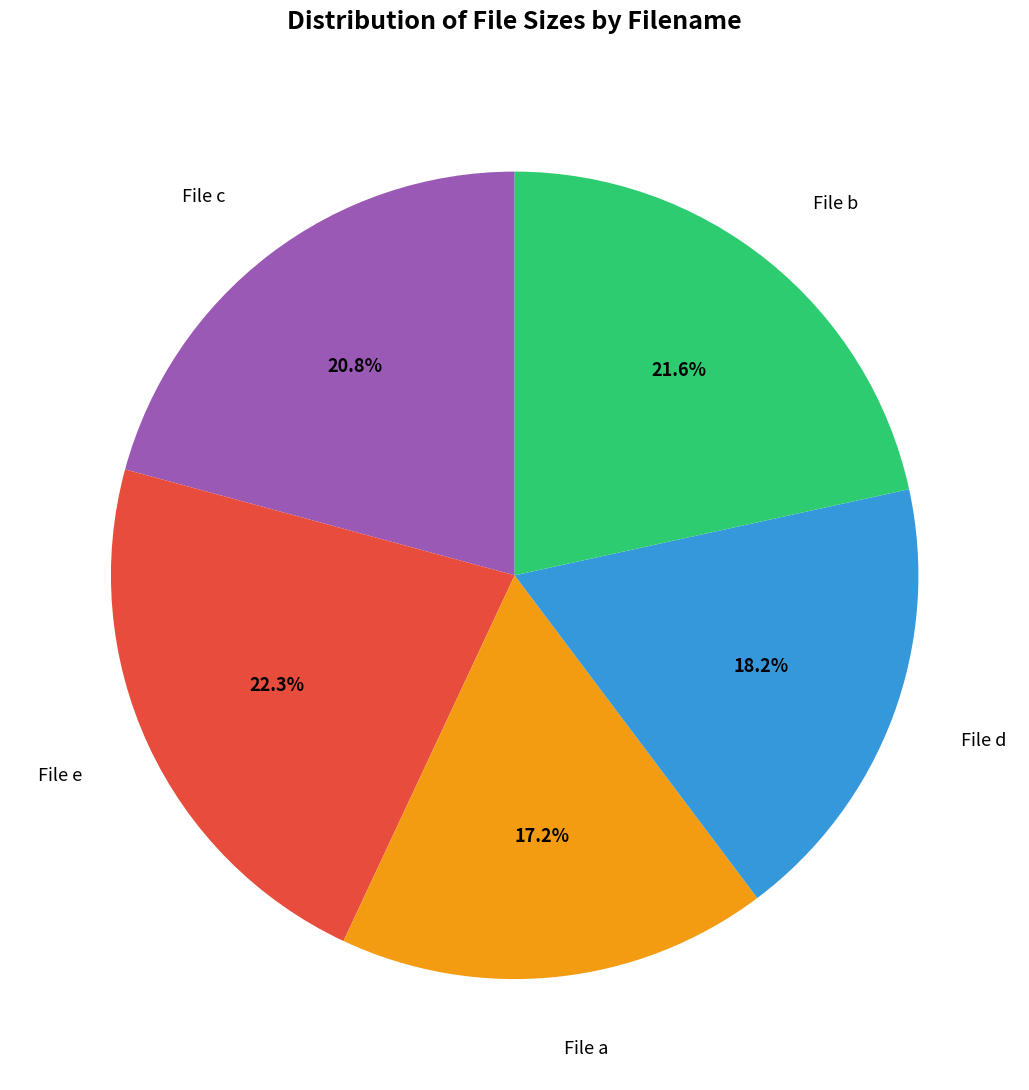

Does any single category account for the majority?

No